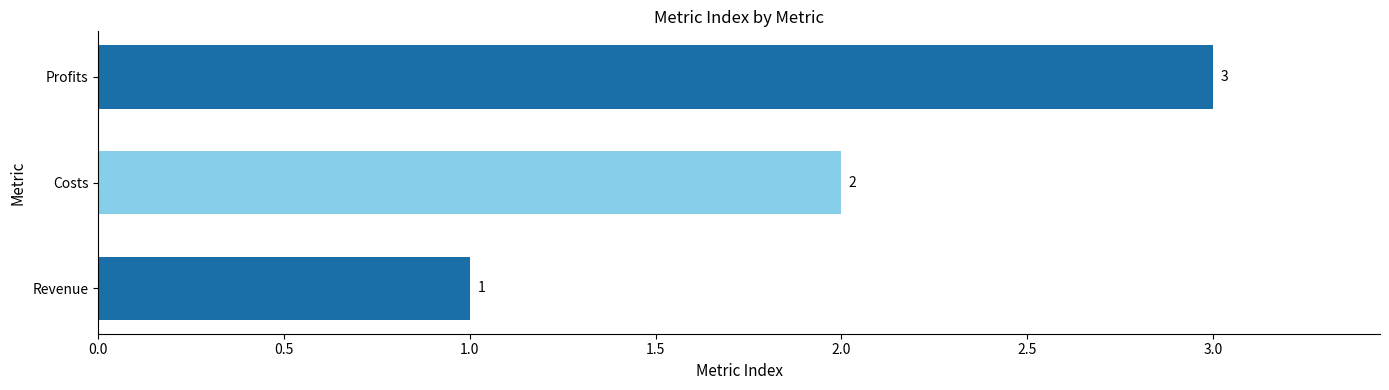

Is it true that the value at Revenue is 1?

True